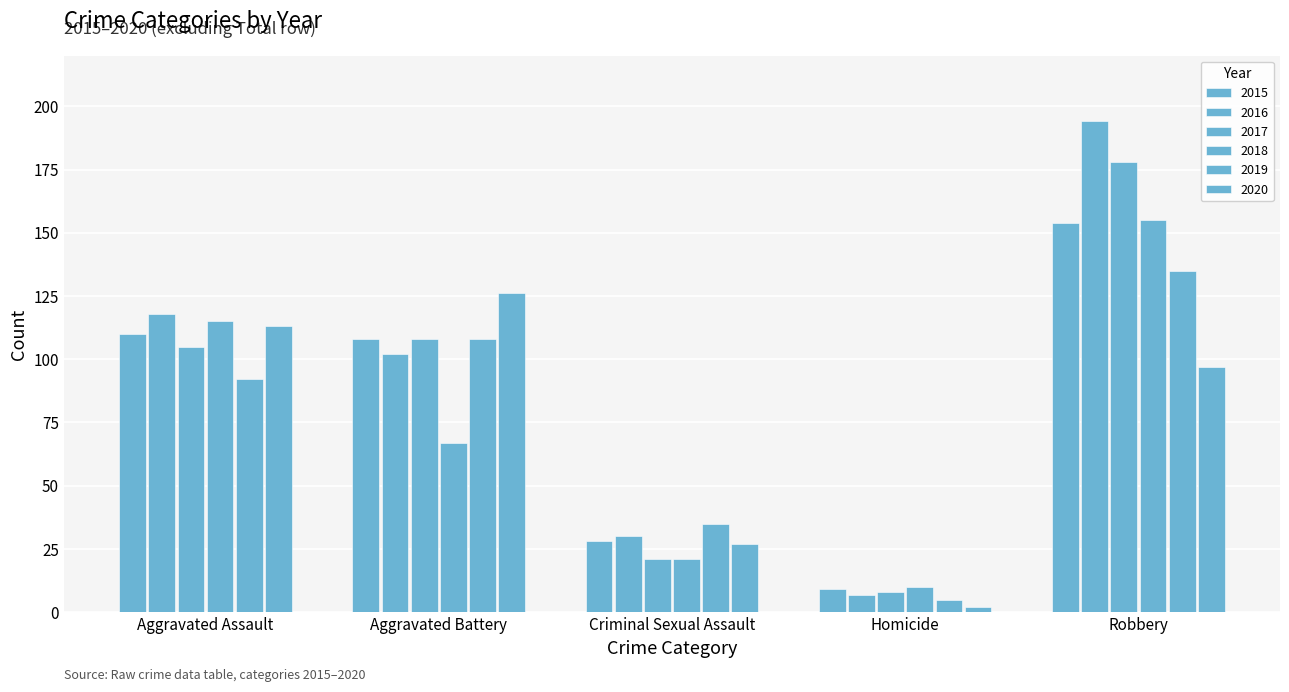

Count the number of categories in the chart.

5